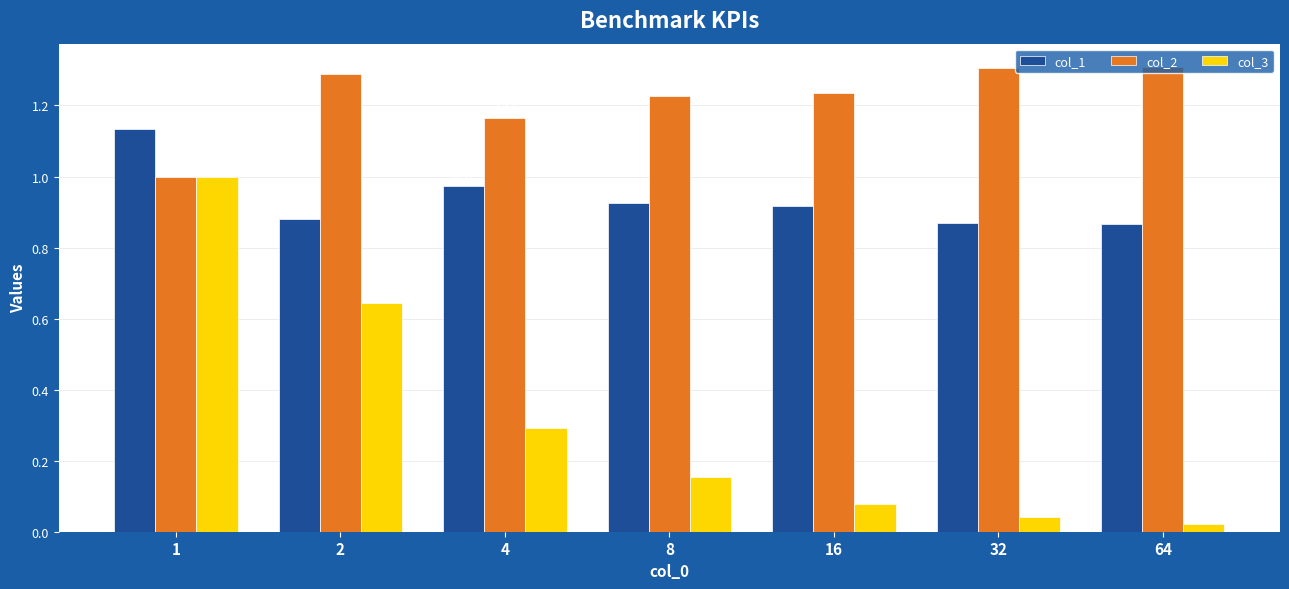

Which series has the largest range (max minus min)?

col_3